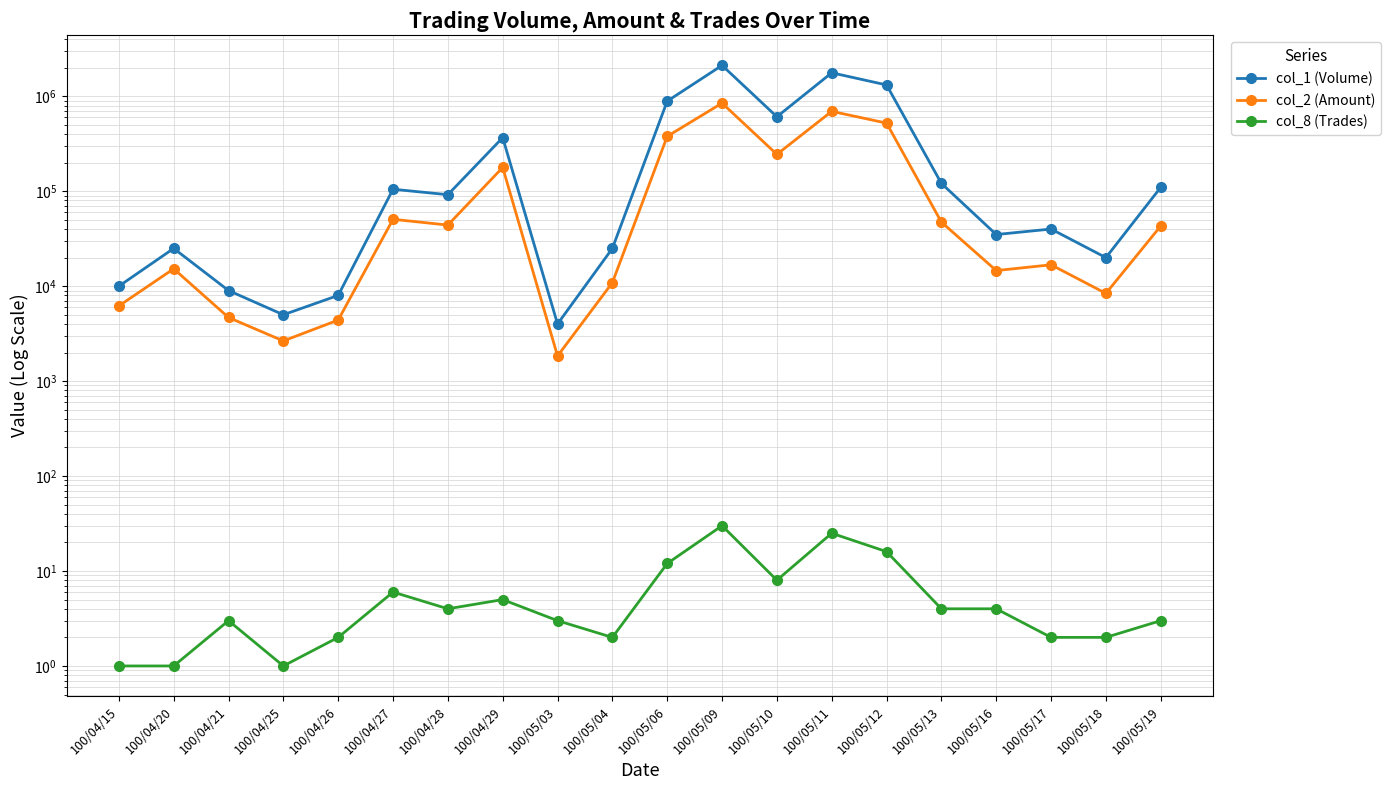

What is the average value of the col_8 (Trades) series?

7